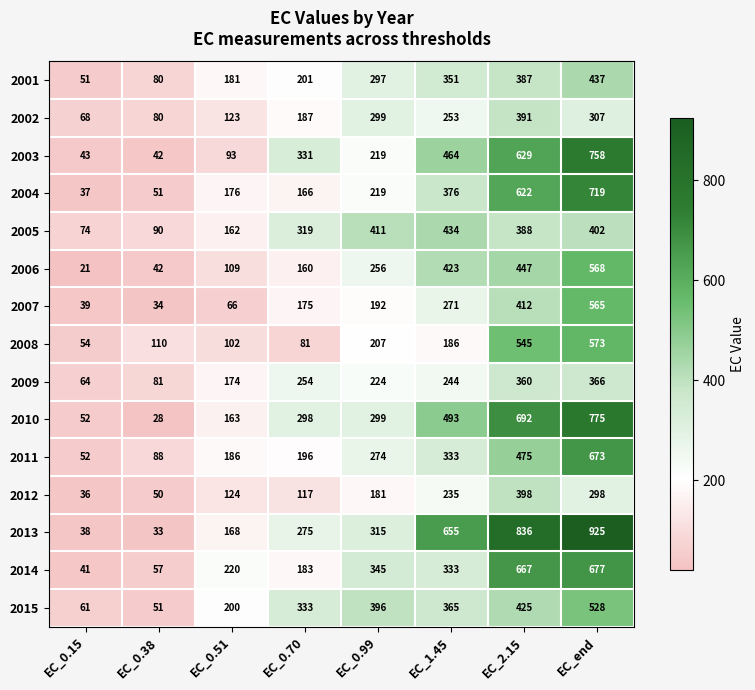

What is the approximate value of 2001 at EC_1.45, to the nearest 50?

350